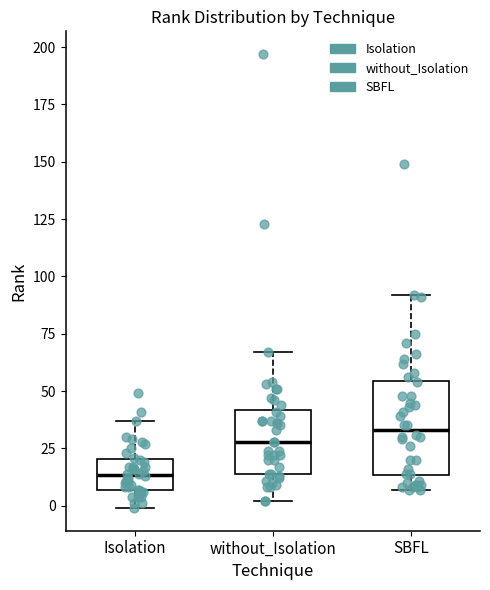

Reading left to right, transcribe this box plot: for each box, give where its median line is, the range the box spans, and where its two whiskers end, as read against the y-axis. The values are not printed on the chart, so give them approximately, as read against the axis.

Isolation: median 15, box 5 to 20, whiskers 0 to 35
without_Isolation: median 30, box 15 to 40, whiskers 0 to 65
SBFL: median 35, box 15 to 55, whiskers 5 to 90